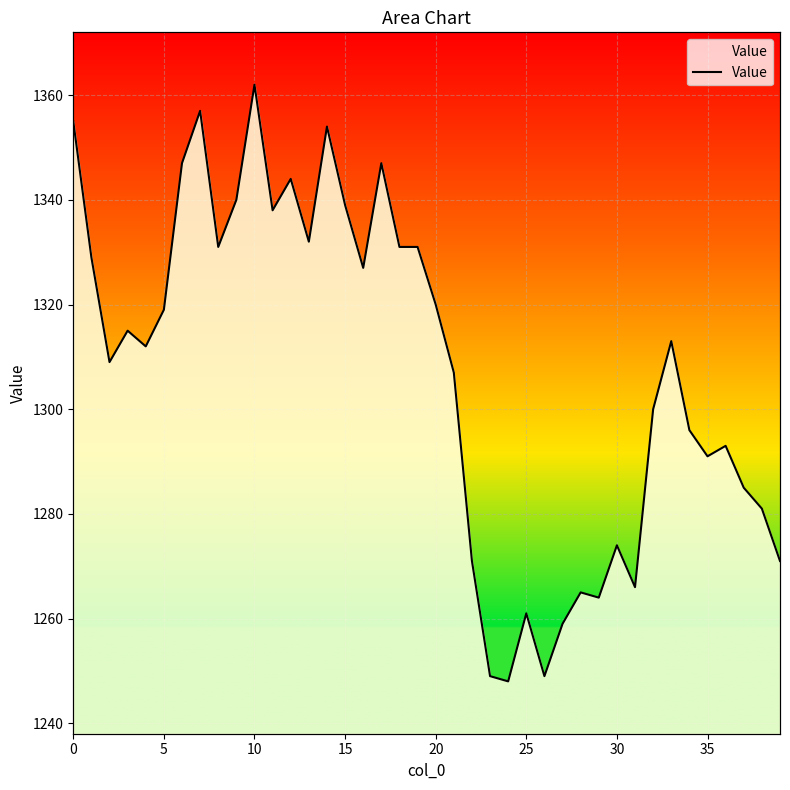

What is the sum of all values?

52282